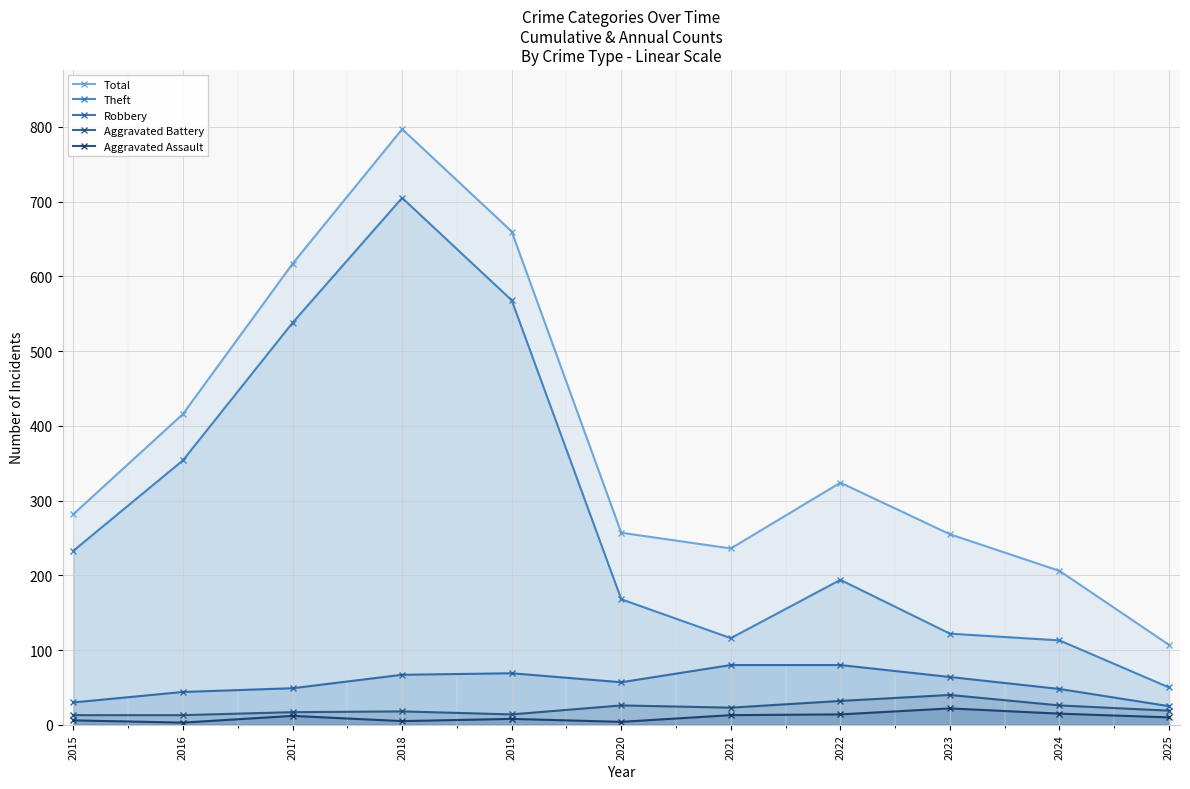

Reading left to right, extract all data points from this chart.

Total: 282	416	617	797	660	257	236	324	255	206	107
Theft: 233	354	538	705	568	168	116	194	122	113	50
Robbery: 30	44	49	67	69	57	80	80	64	48	25
Aggravated Battery: 13	13	17	18	14	26	23	32	40	26	19
Aggravated Assault: 6	3	12	5	8	4	13	14	22	15	10